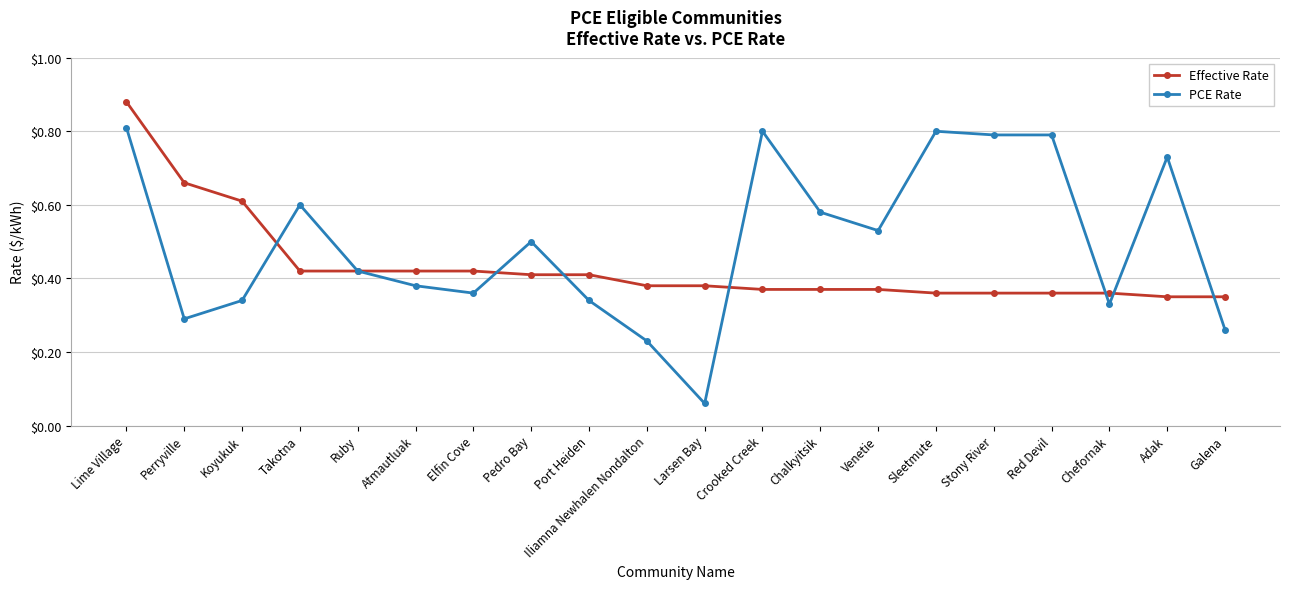

Which series has the largest total across all categories?

PCE Rate